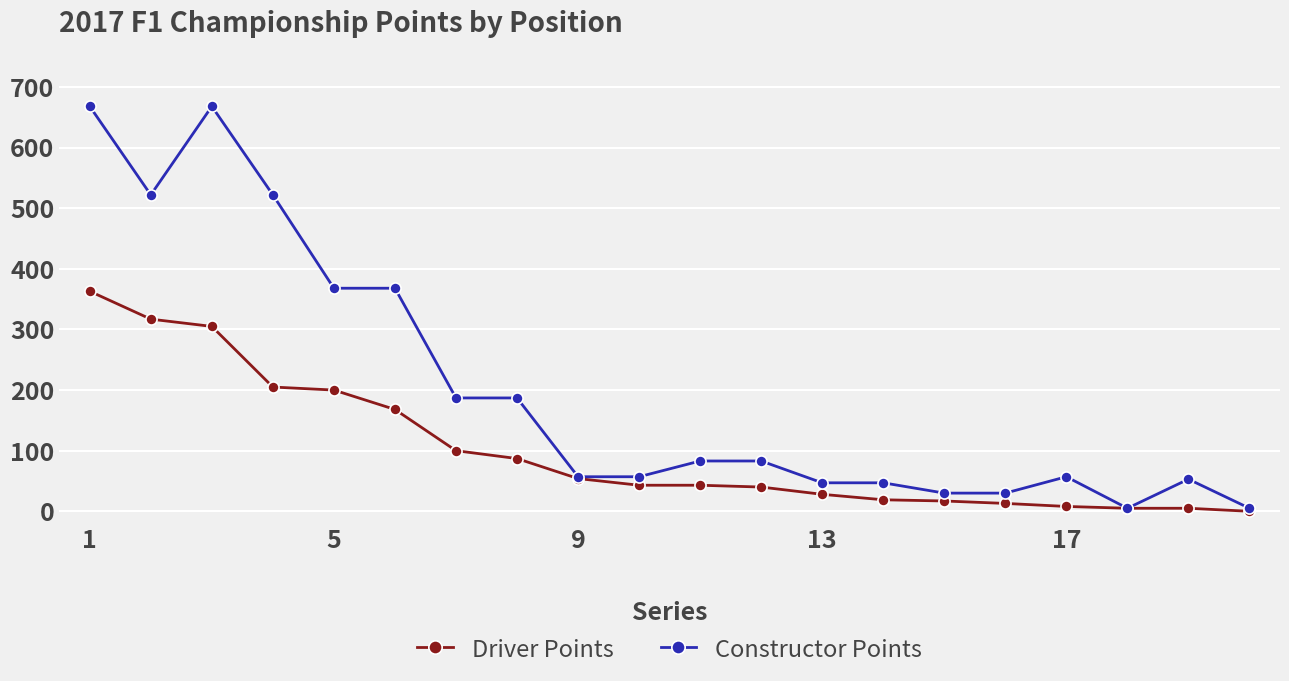

What are all the series names shown in the legend?

Driver Points, Constructor Points